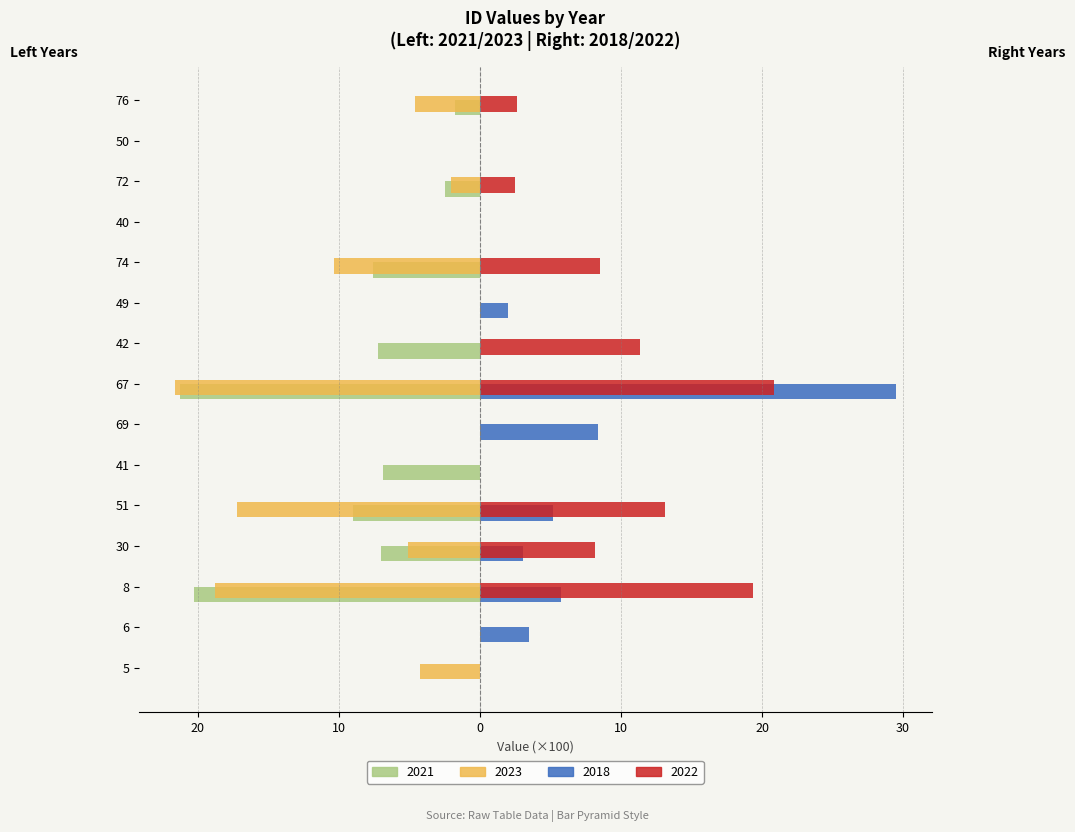

What are all the series names shown in the legend?

2021, 2023, 2018, 2022